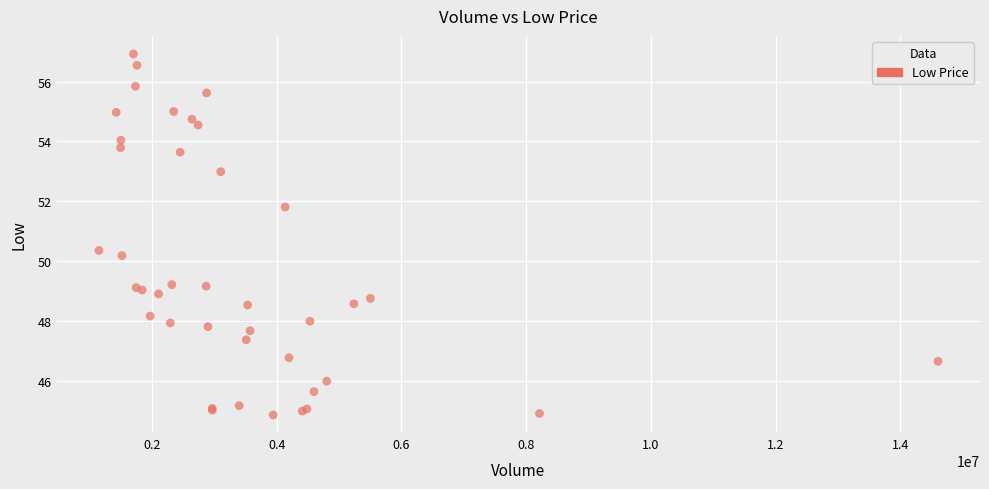

What Y value in the scatter plot is closest to 50?

50.2